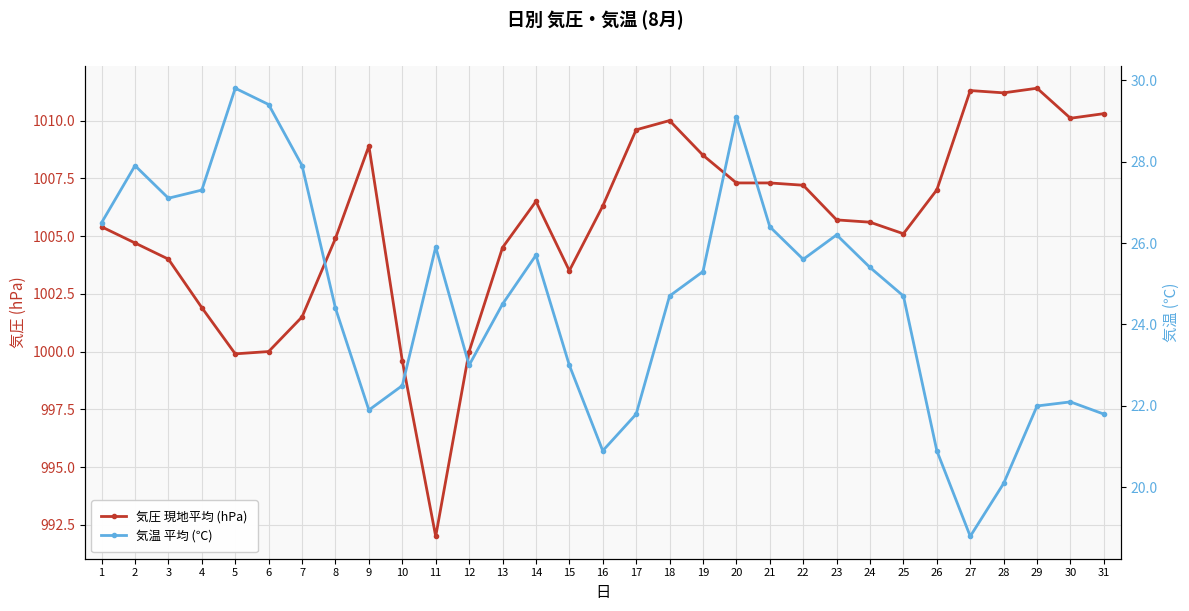

True or false: 気温 平均 (℃) and 気圧 現地平均 (hPa) intersect in this chart.

False